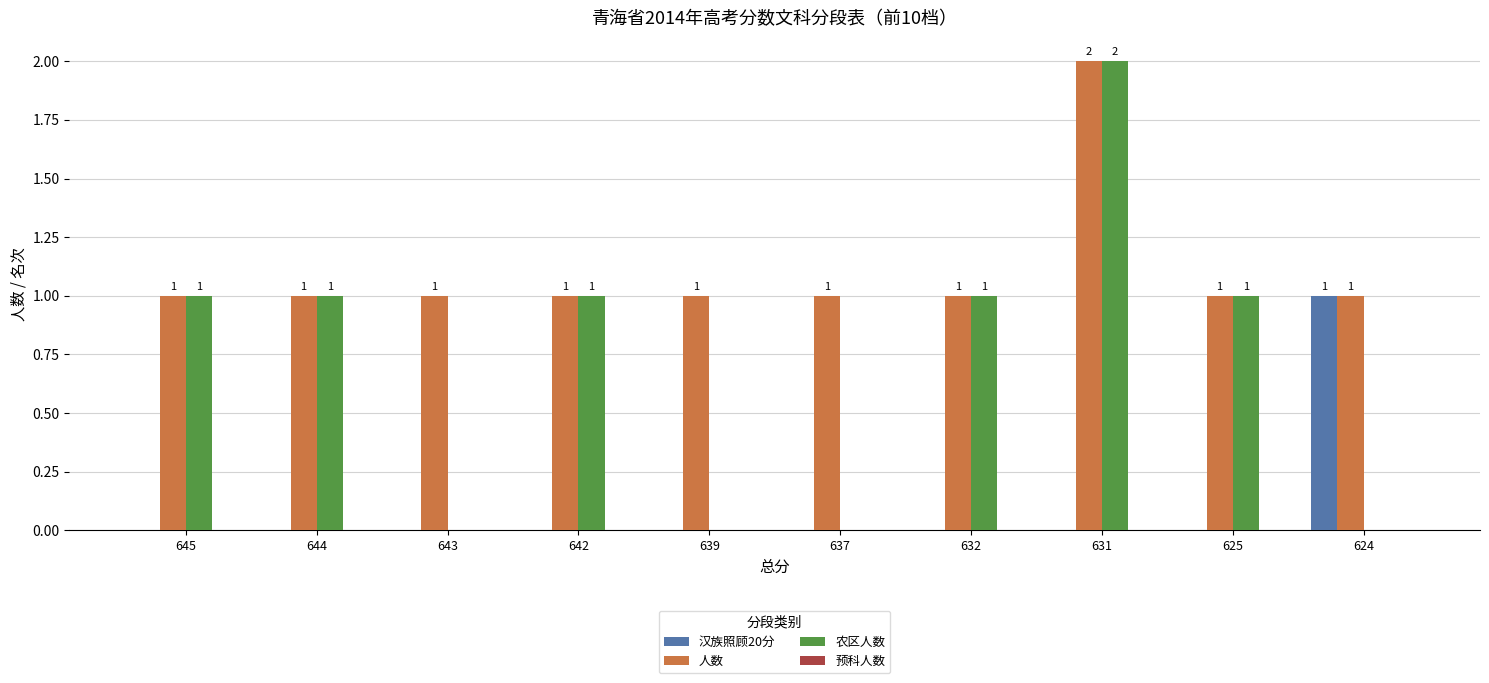

What is the sum of the 人数 values at 637 and 632?

2